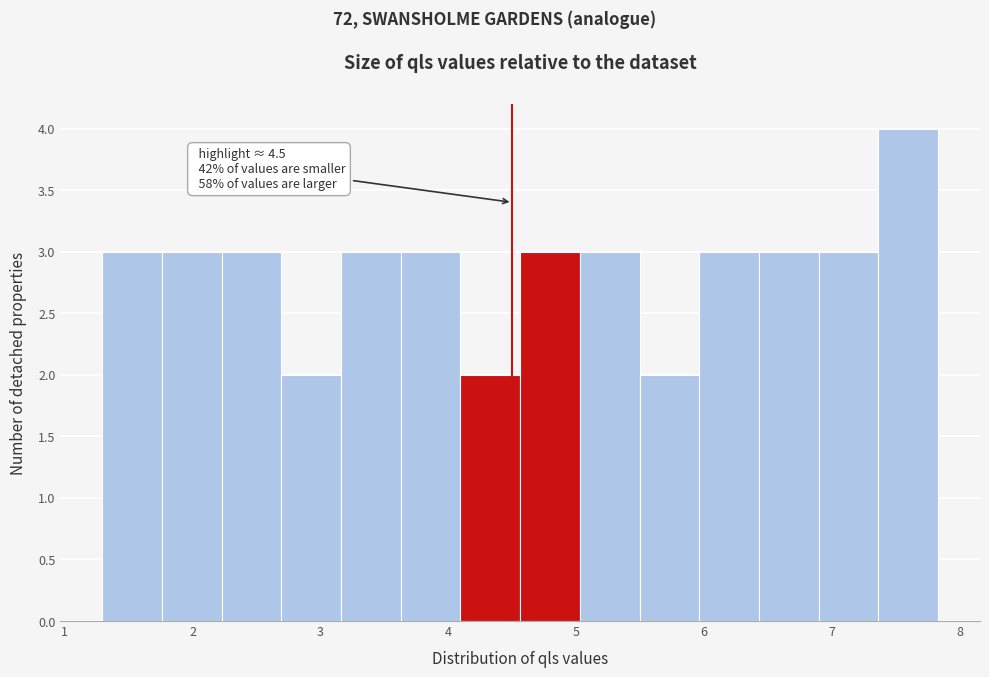

Over which range of the x-axis is the bar tallest?

7.4 to 7.8